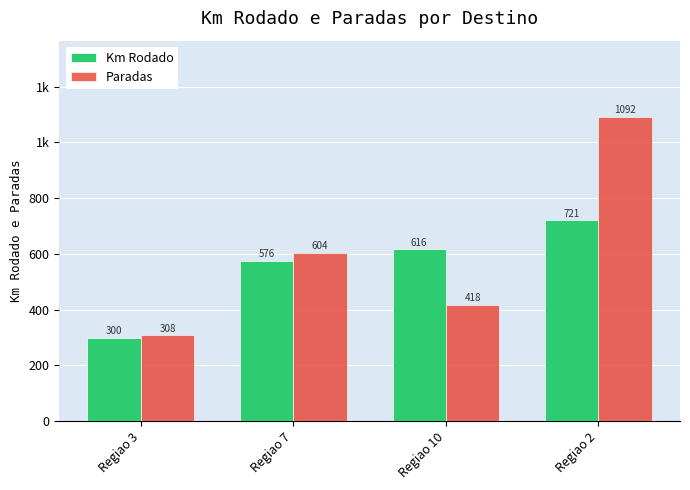

Does the chart contain stacked bars?

No